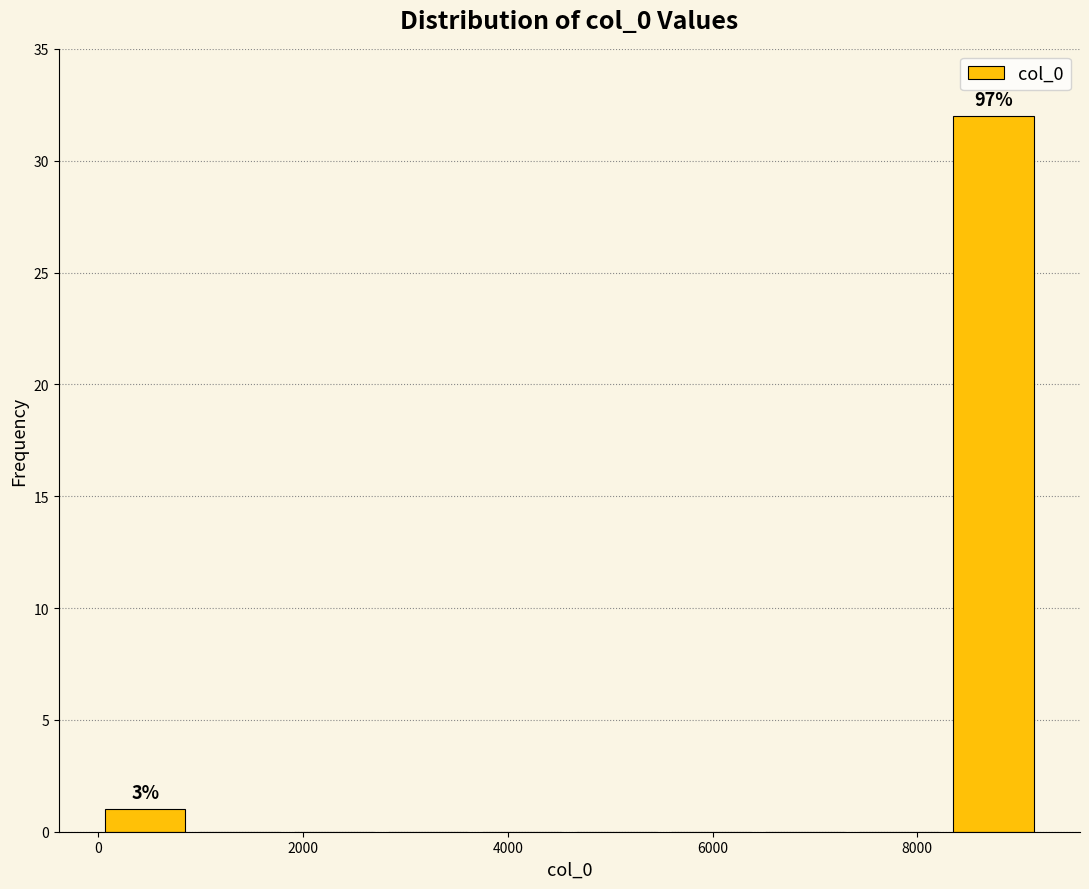

Which range on the x-axis has the tallest bar?

8200 to 9200